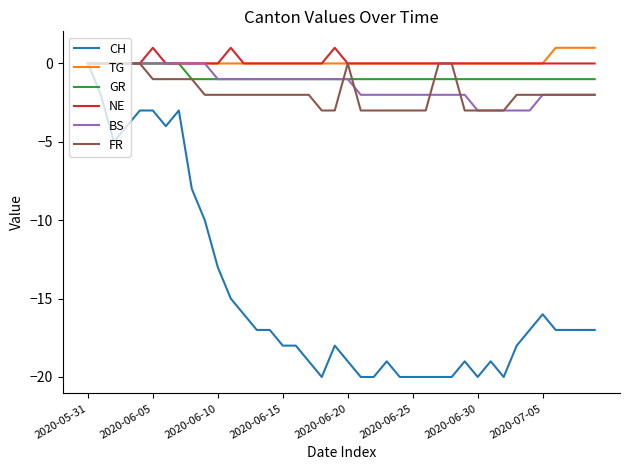

What are all the series names shown in the legend?

CH, TG, GR, NE, BS, FR